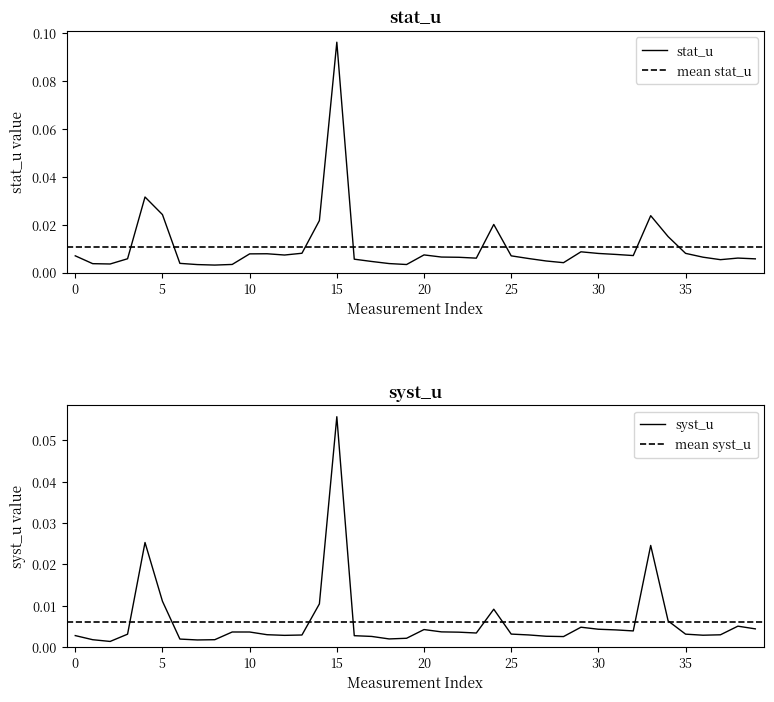

How many intersections are there between stat_u and syst_u?

4